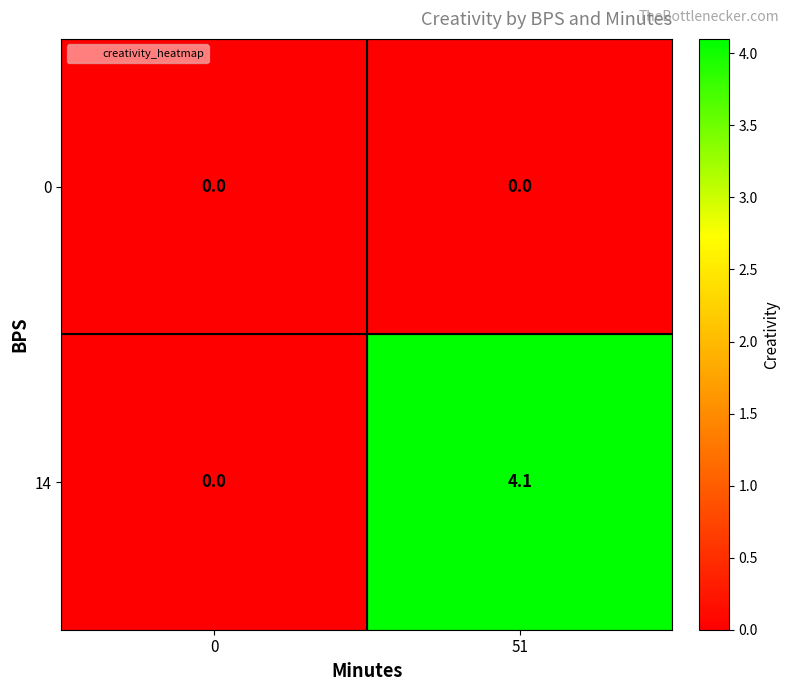

Reading left to right, what are all the values shown in this chart?

0: 0.0	0.0
14: 0.0	4.1